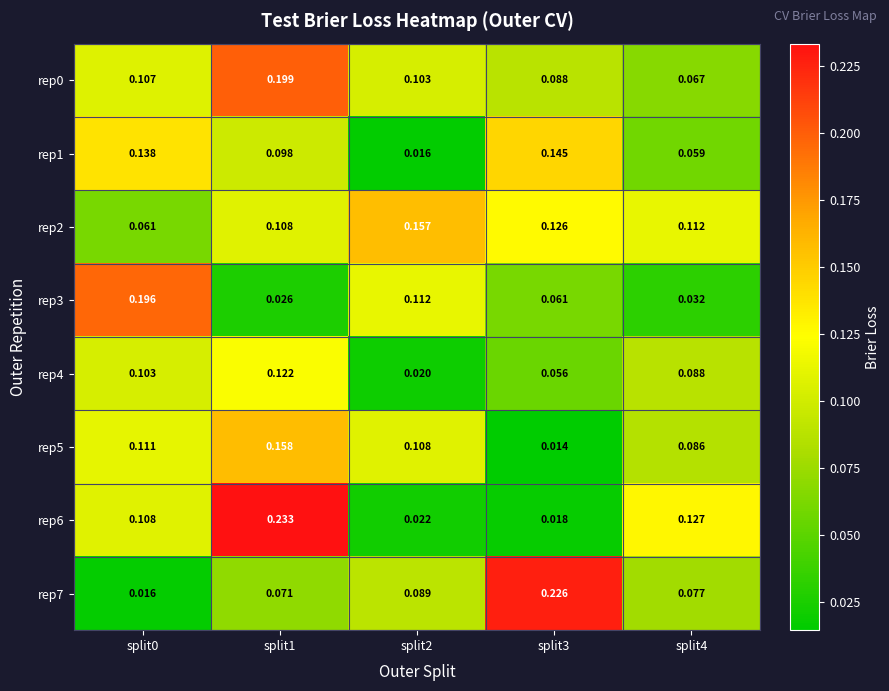

Is the value of rep4 at split3 greater than the value of rep3 at split4?

Yes